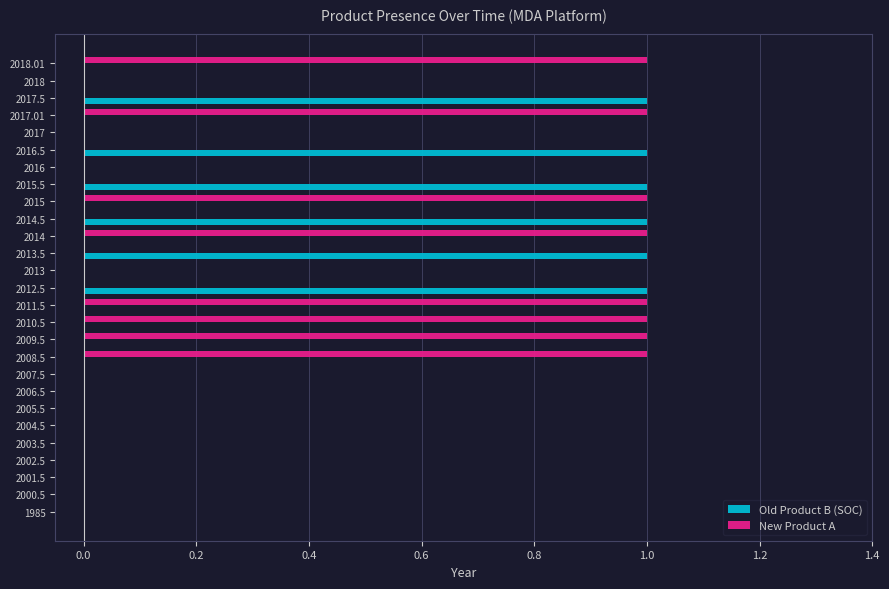

What is the sum of all New Product A values?

8